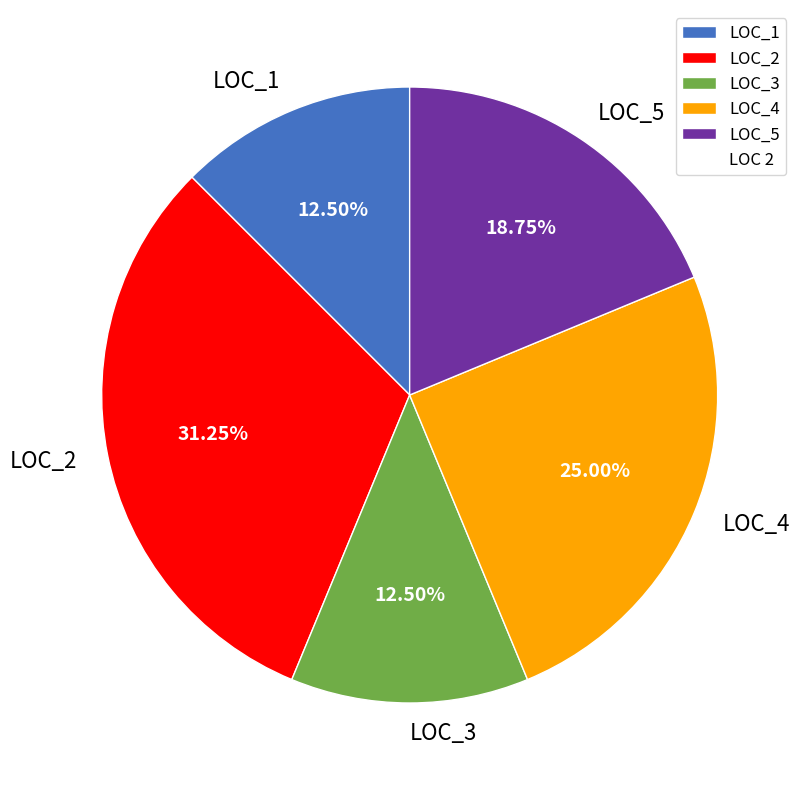

Does LOC_2 account for over 50% of the chart?

No